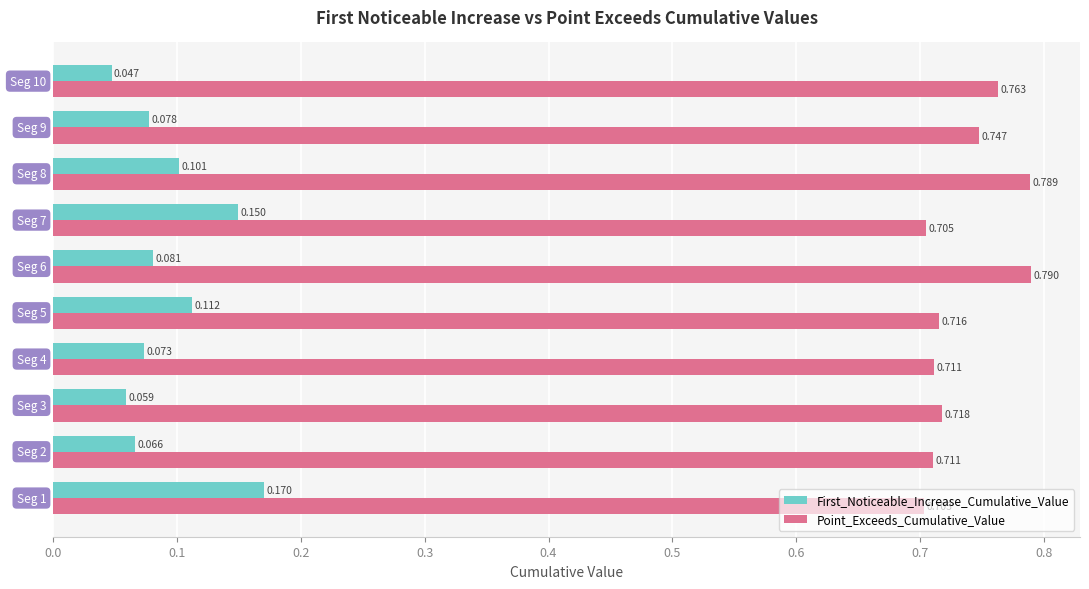

Which series has the largest total across all categories?

Point_Exceeds_Cumulative_Value